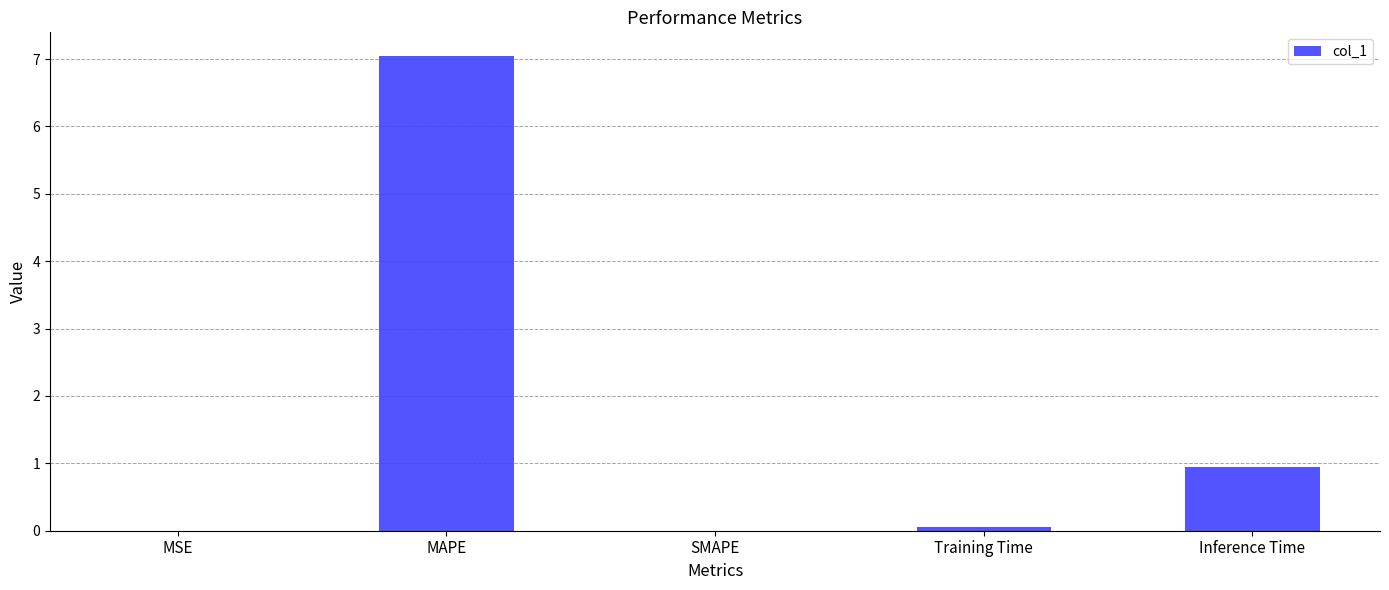

Is it true that the value at MAPE is 12.4?

False